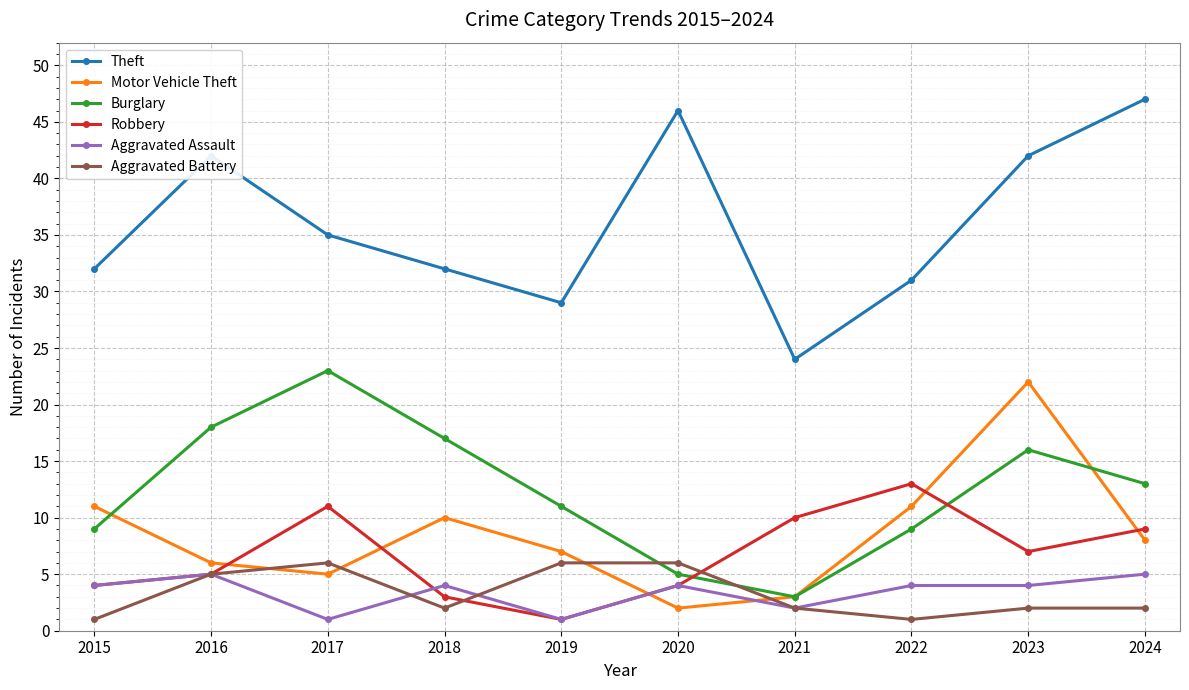

Between 2019 and 2023, which series saw the biggest shift?

Motor Vehicle Theft